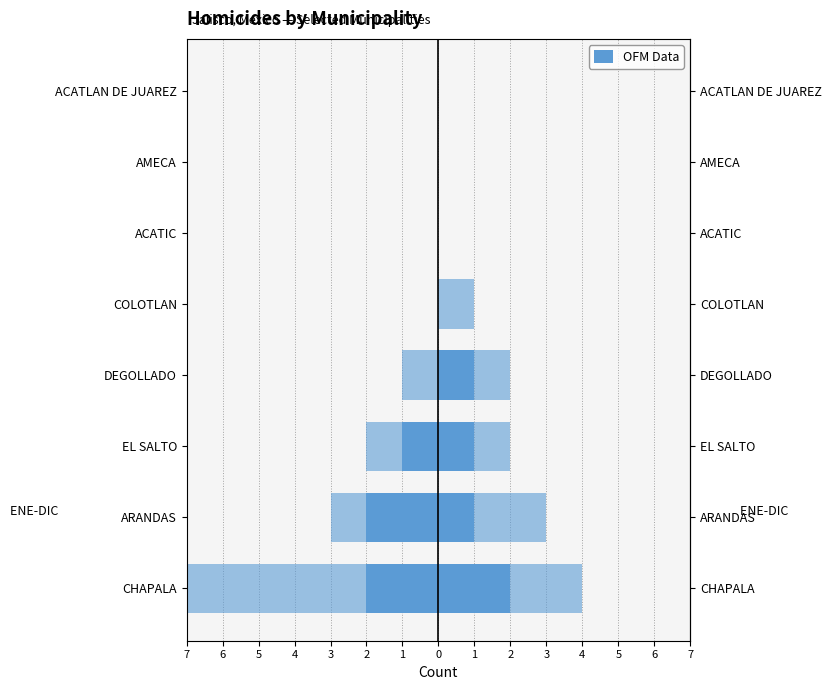

What is the difference between the second highest and second lowest values in the ENE-DIC 2014 series?

1